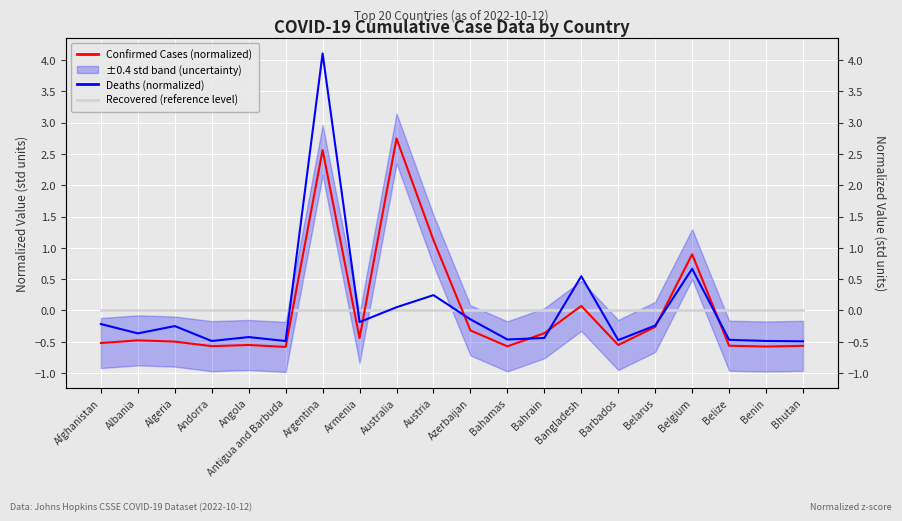

Where is the first local minimum for Confirmed Cases (normalized)?

Andorra